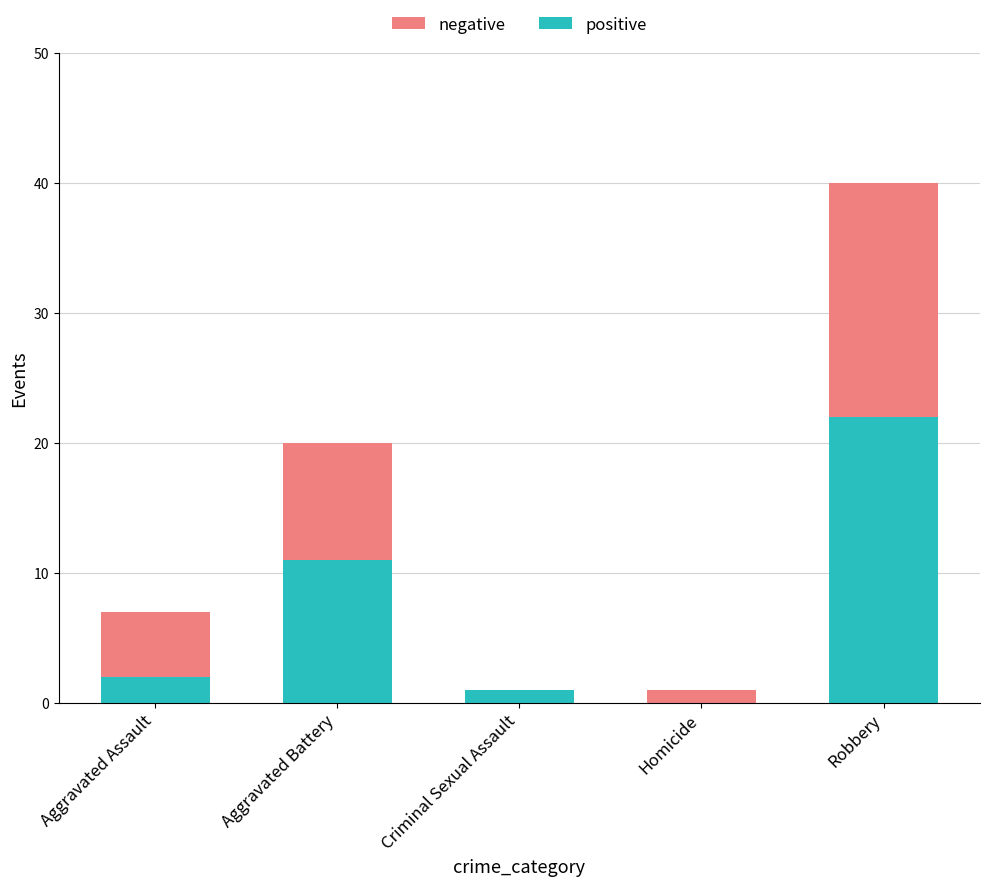

True or false: positive has a value of 1 at Criminal Sexual Assault.

True